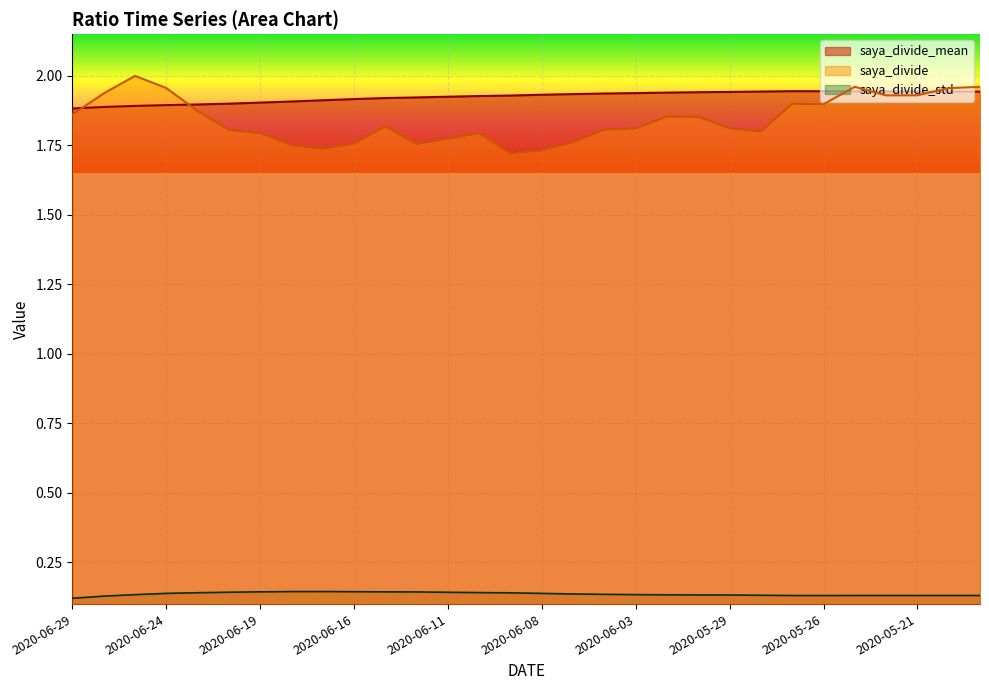

What is the value of the saya_divide point at the 2nd from the left?

1.9